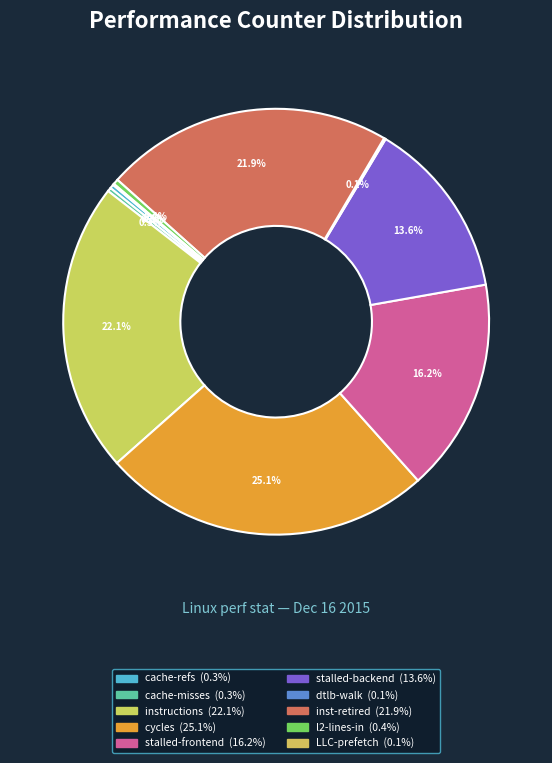

Which category has the biggest portion of the pie?

cycles